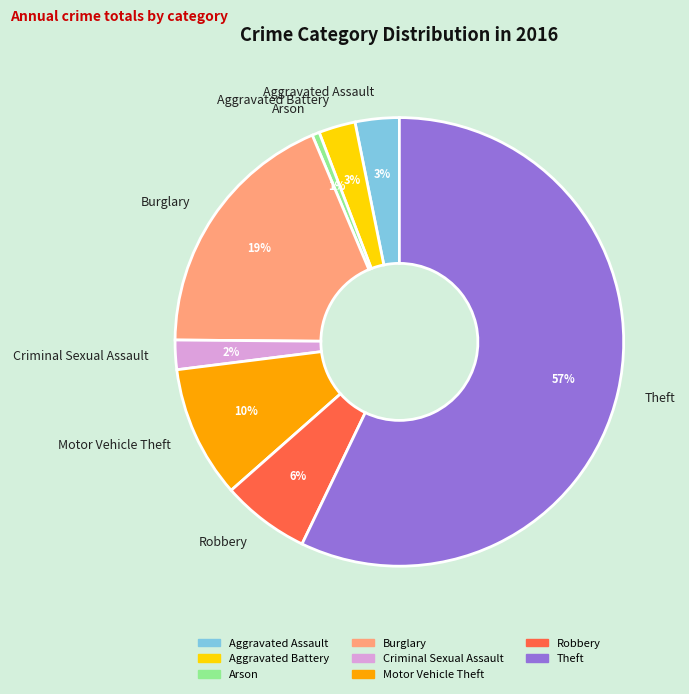

What is the ratio of the value at Robbery to the value at Theft?

0.1